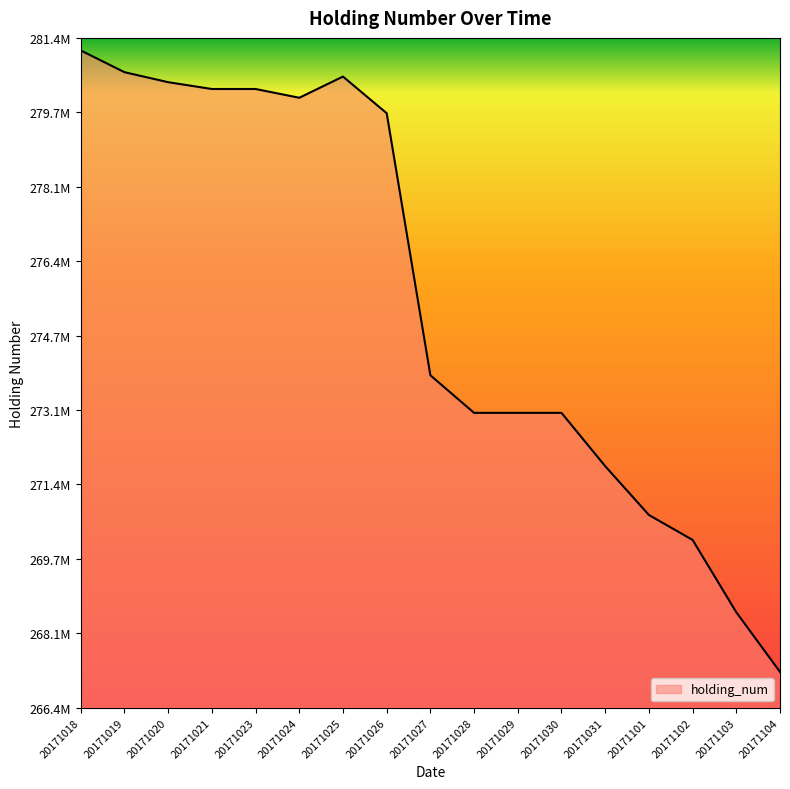

Does the chart have visible grid lines?

No